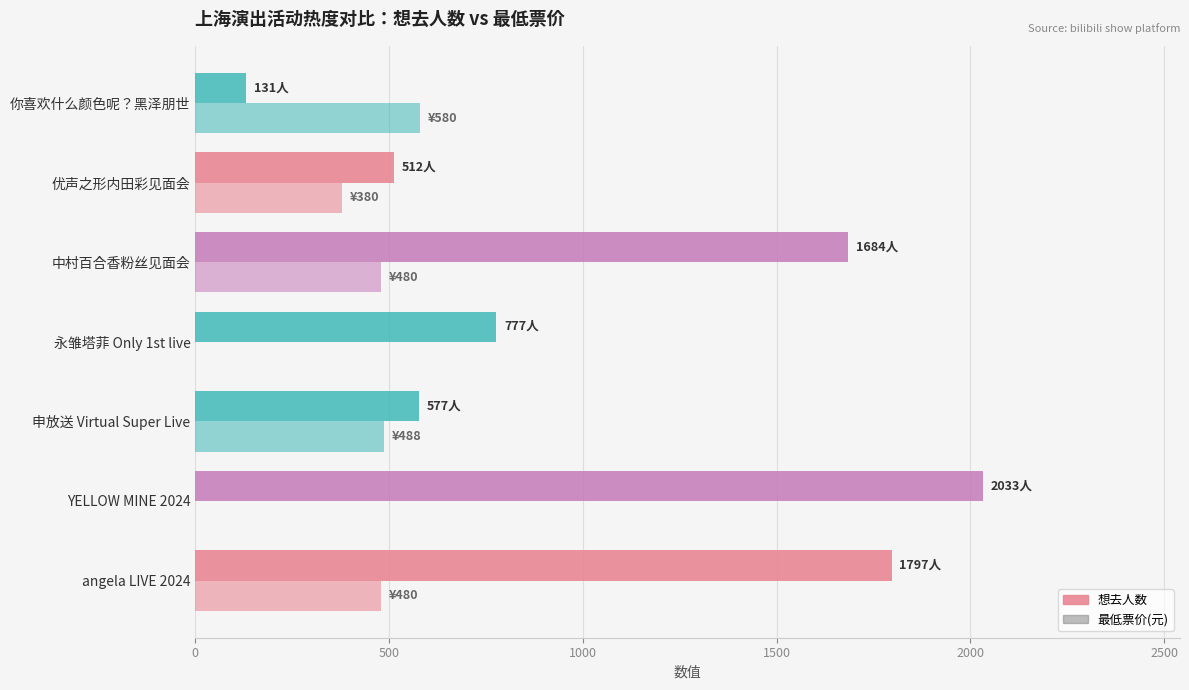

How many categories are shown in the chart?

7